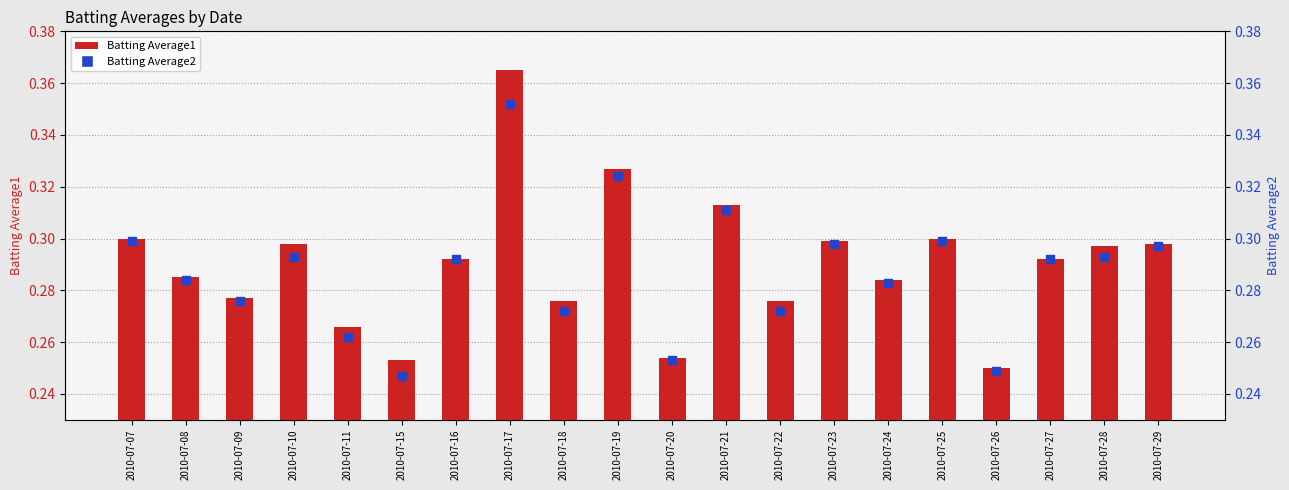

Is the value of Batting Average2 at 2010-07-23 greater than the value of Batting Average1 at 2010-07-29?

No